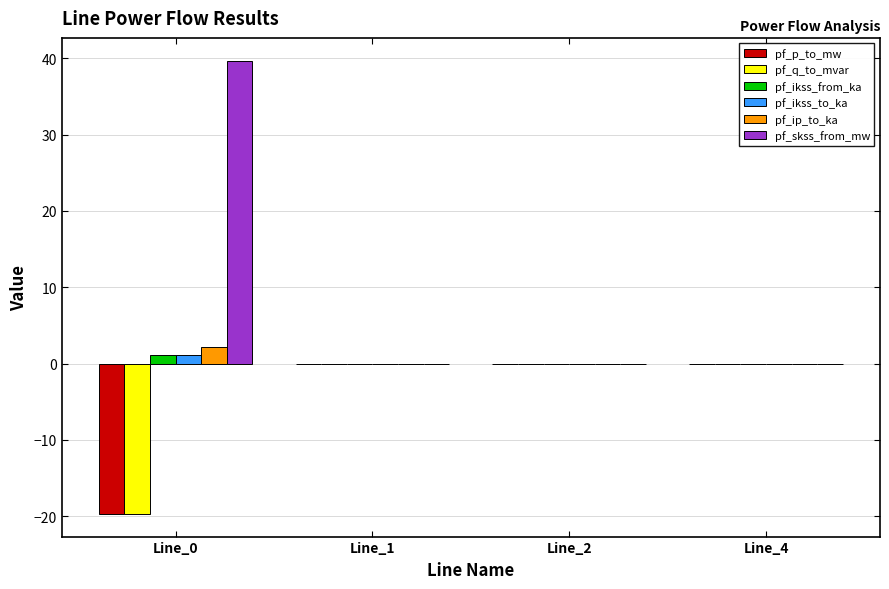

Are the bars grouped side by side (vs. stacked)?

Yes